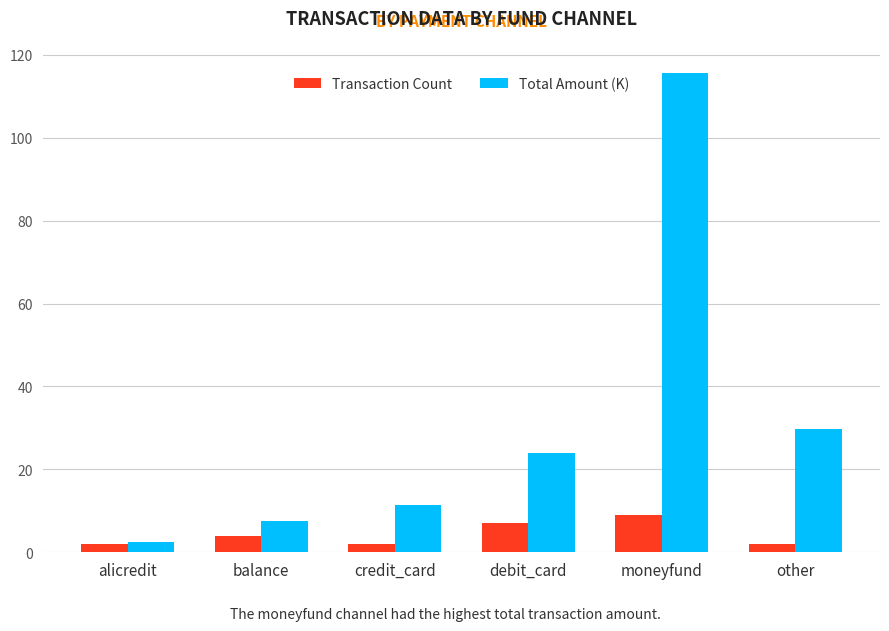

What is the difference between the second highest and minimum values in the Transaction Count series?

5.0